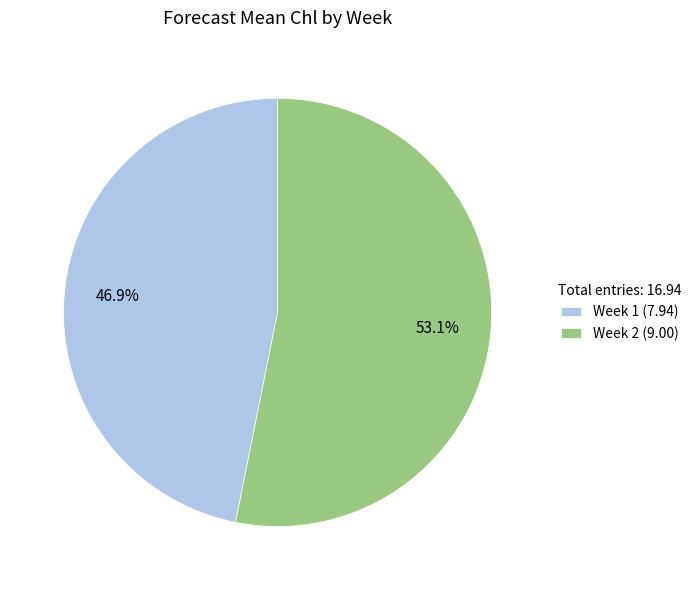

To the nearest percent, what is the average slice percentage?

50%